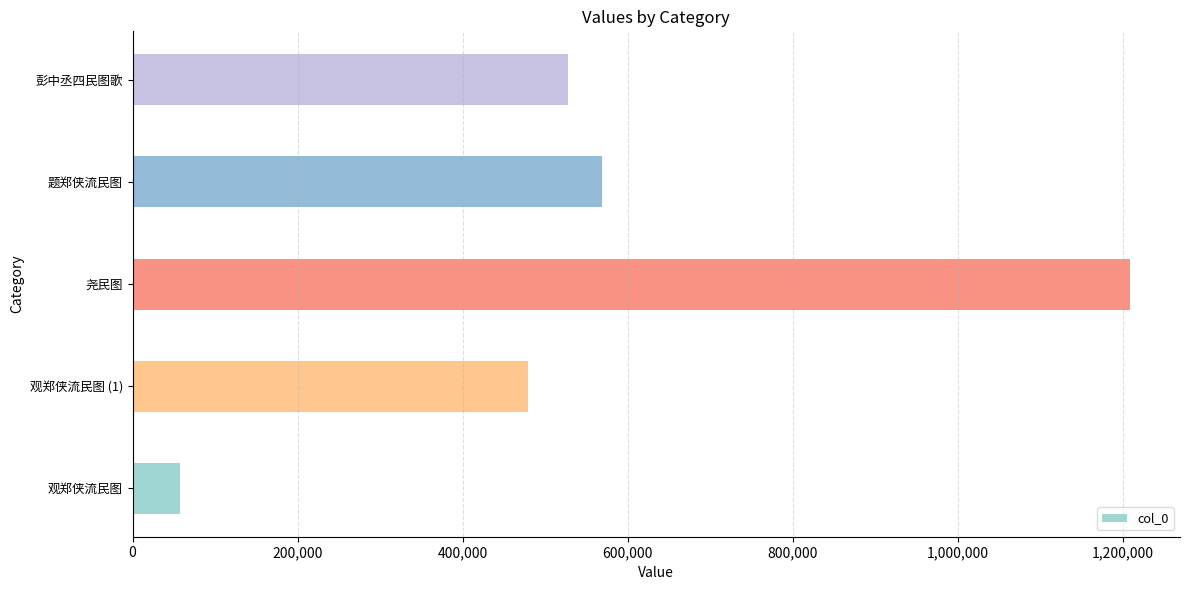

What is the difference between the maximum and minimum values?

1151383